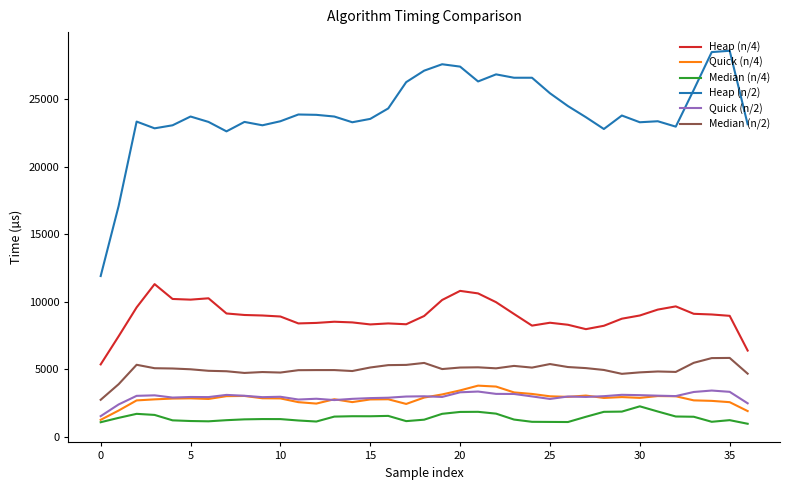

What is the sum of all Heap (n/4) values?

329987.5